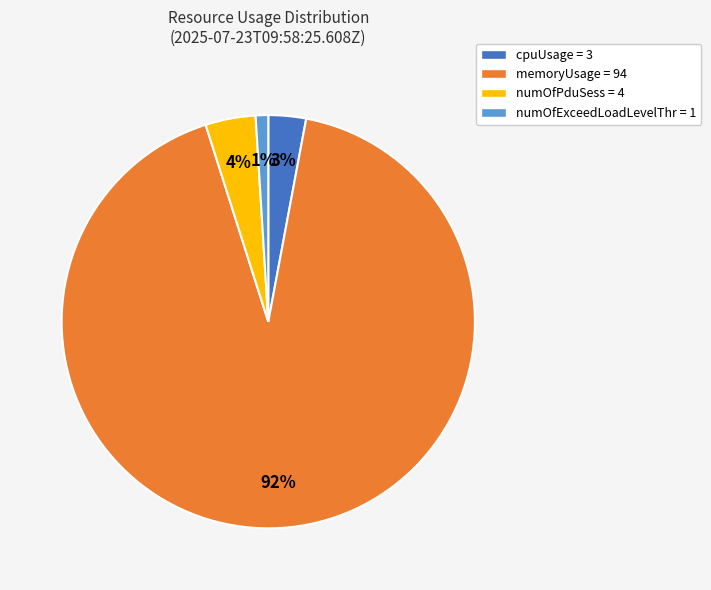

To the nearest percent, what is the difference between the largest and smallest slice percentages?

91%